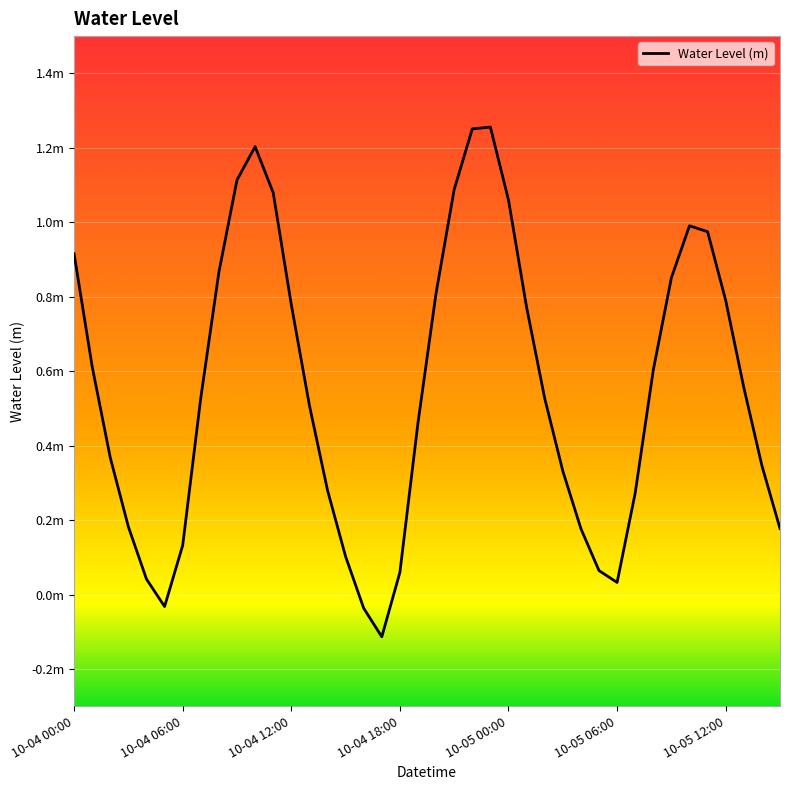

How many data points are above 0?

37